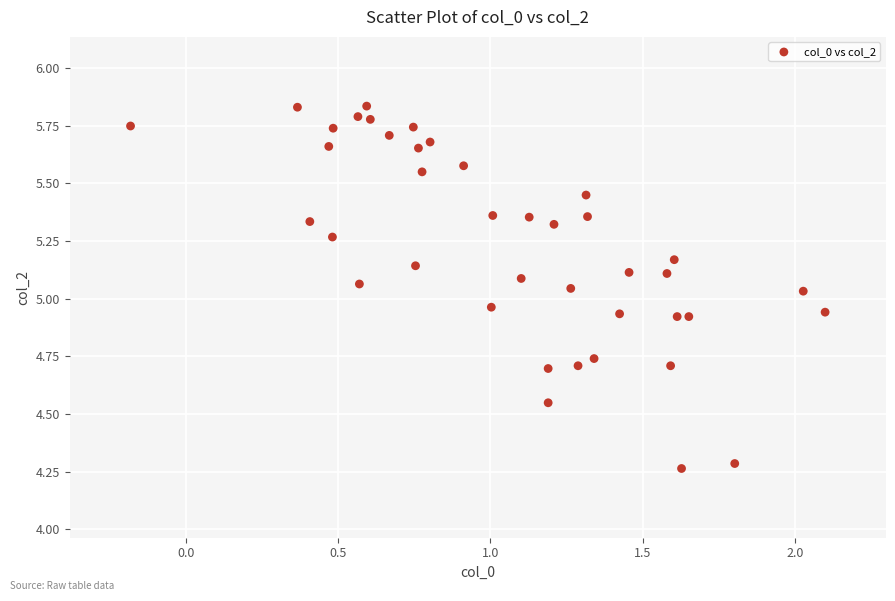

What is the range of Y values (max minus min)?

1.6